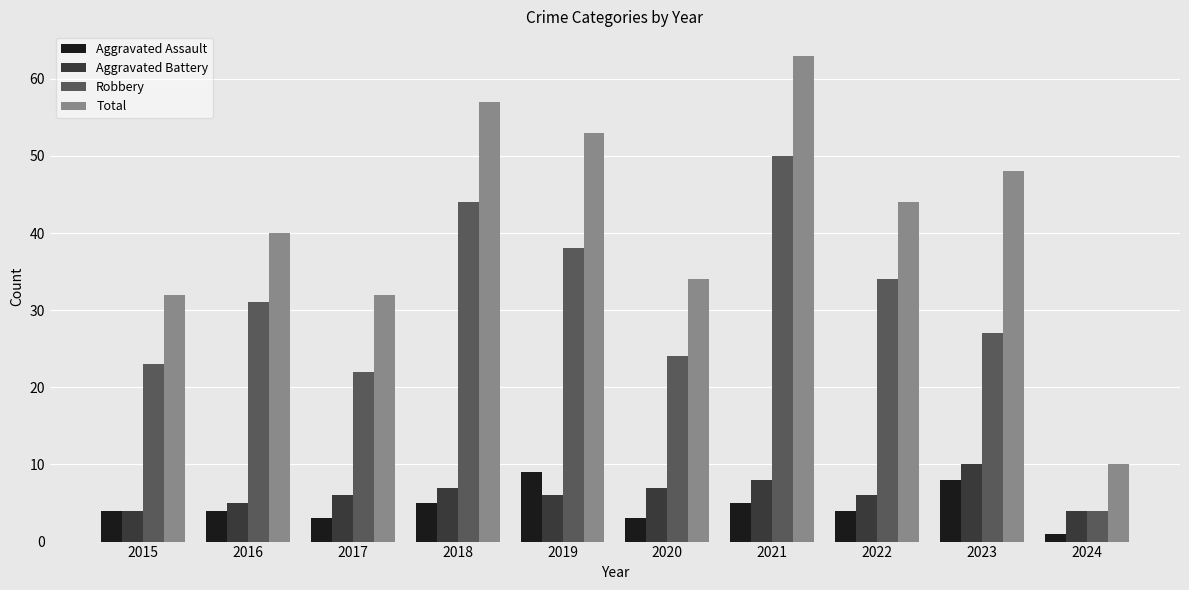

Reading left to right, transcribe all the data shown in this chart.

Aggravated Assault: 4	4	3	5	9	3	5	4	8	1
Aggravated Battery: 4	5	6	7	6	7	8	6	10	4
Robbery: 23	31	22	44	38	24	50	34	27	4
Total: 32	40	32	57	53	34	63	44	48	10